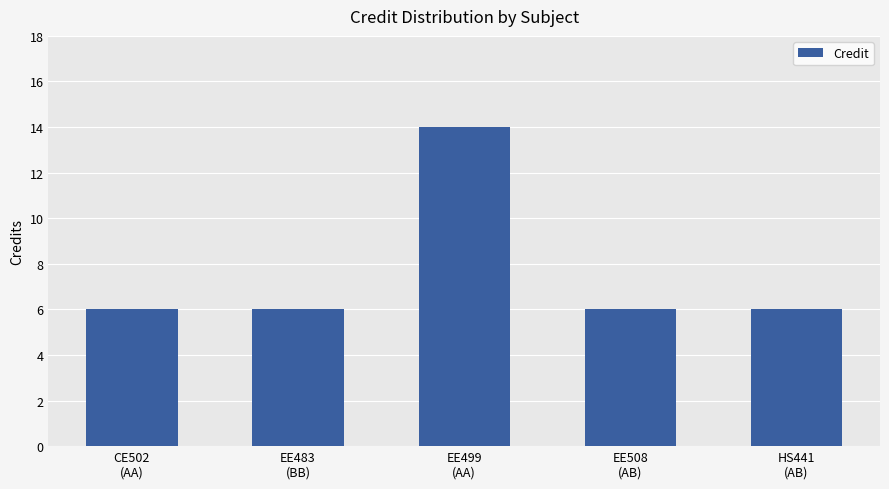

What is the sum of the values at EE483
(BB) and EE508
(AB)?

12